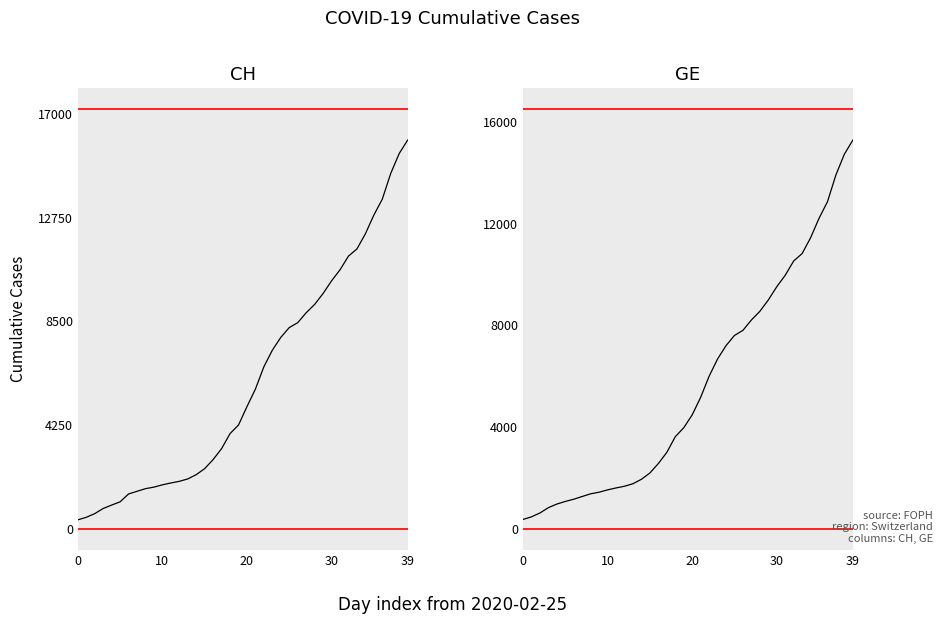

True or false: GE has more than 0 points higher than both neighbors.

False